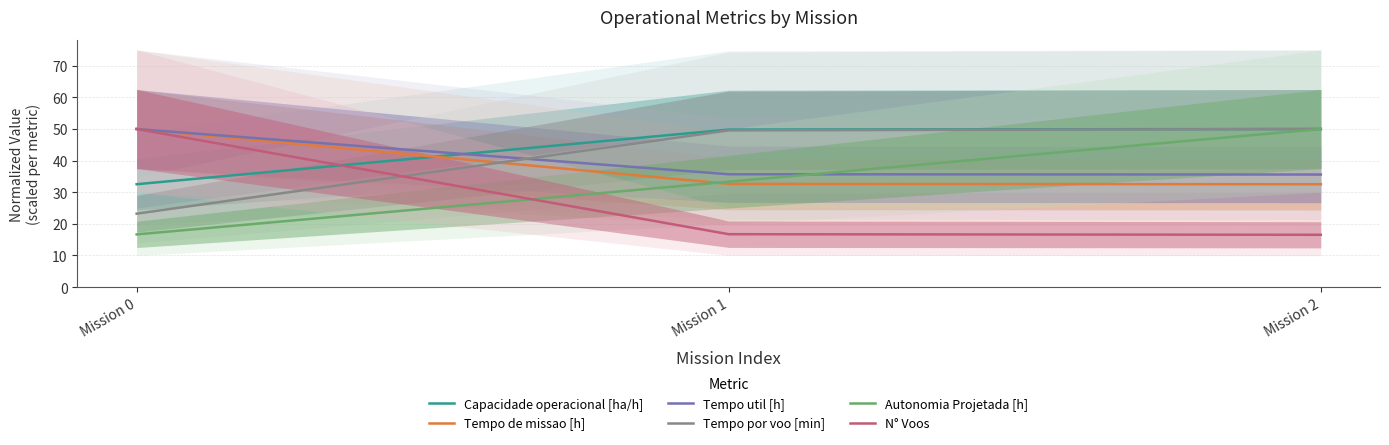

How many values in the Capacidade operacional [ha/h] series are below 49?

1